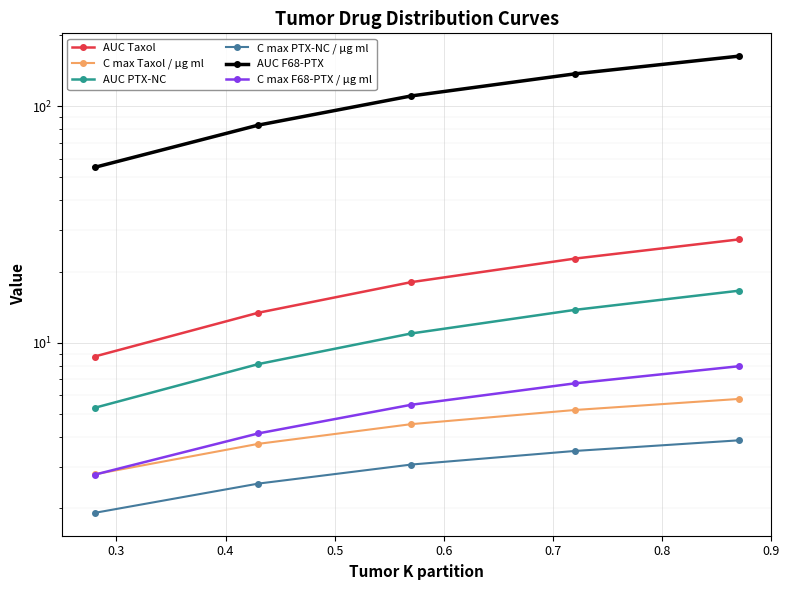

What is the lowest value of the C max F68-PTX / μg ml series?

2.8